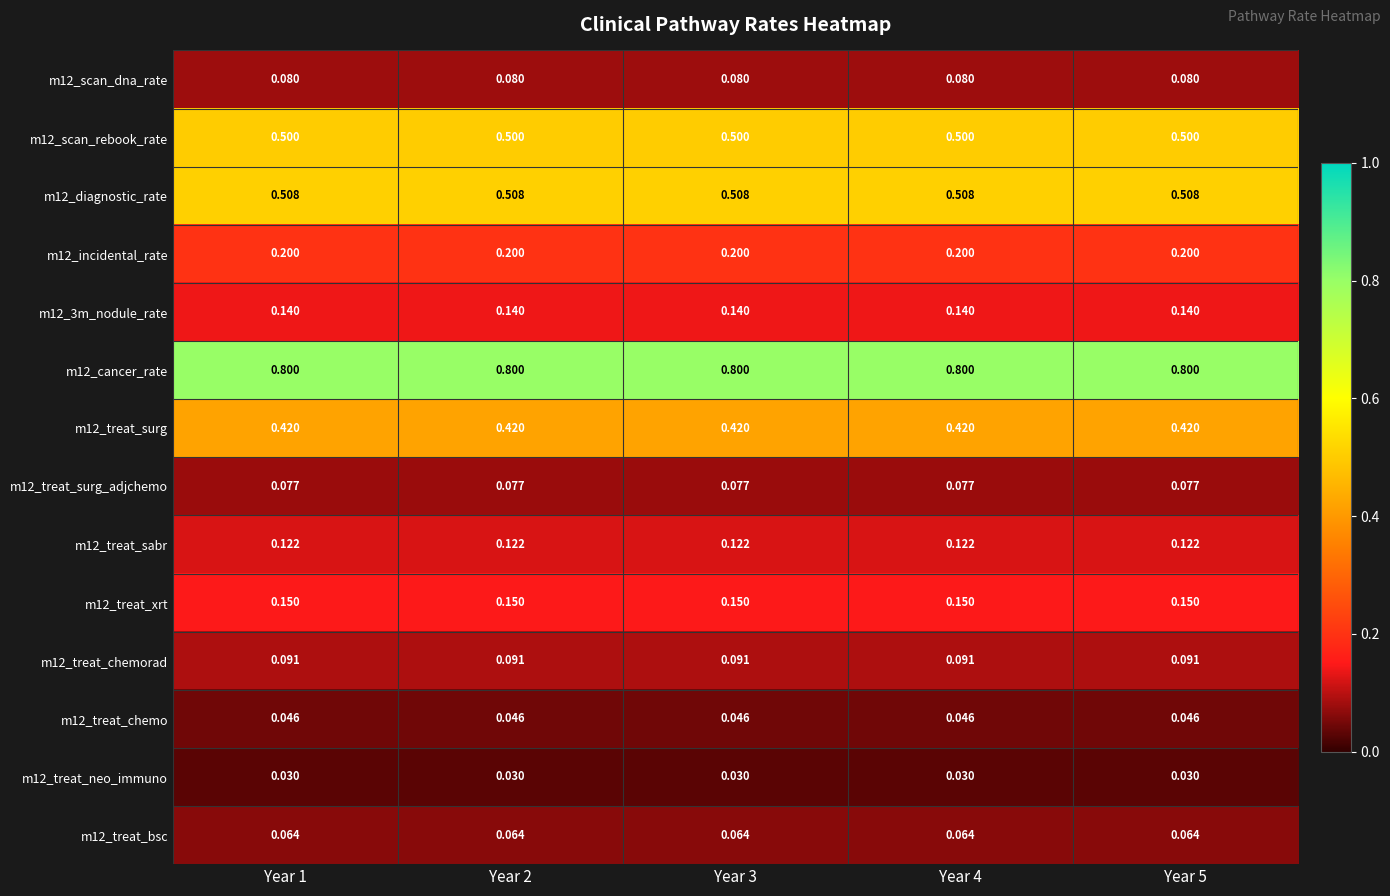

At how many categories does at least one series exceed 0?

5